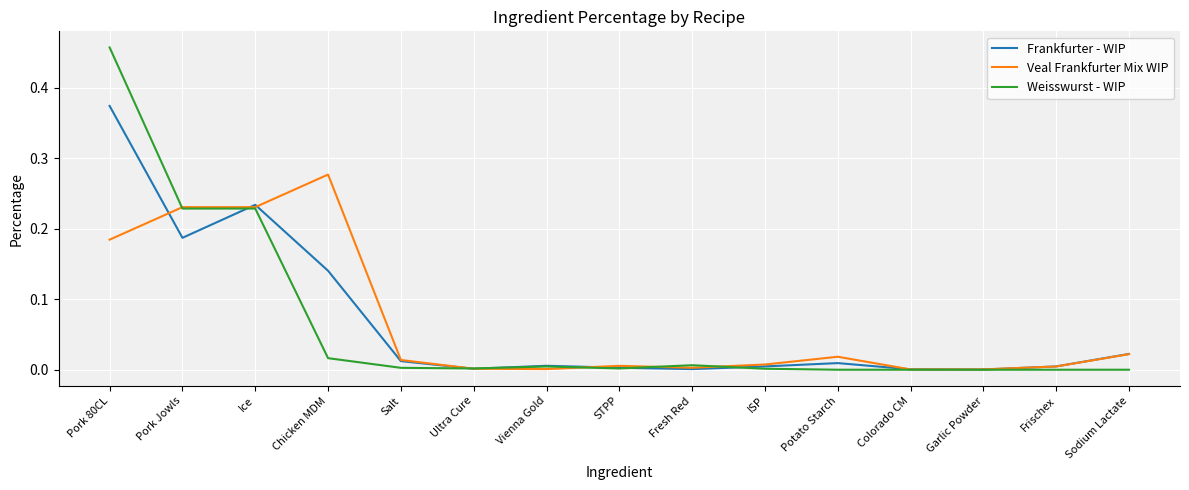

Rank the series by their maximum value, from lowest to highest.

Veal Frankfurter Mix WIP, Frankfurter - WIP, Weisswurst - WIP